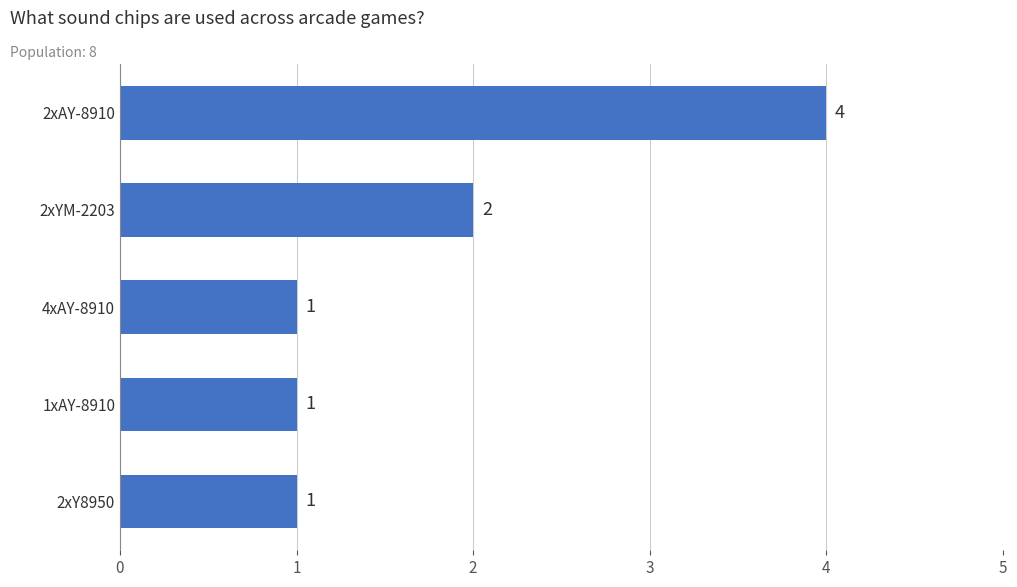

How many data points are above 1?

2